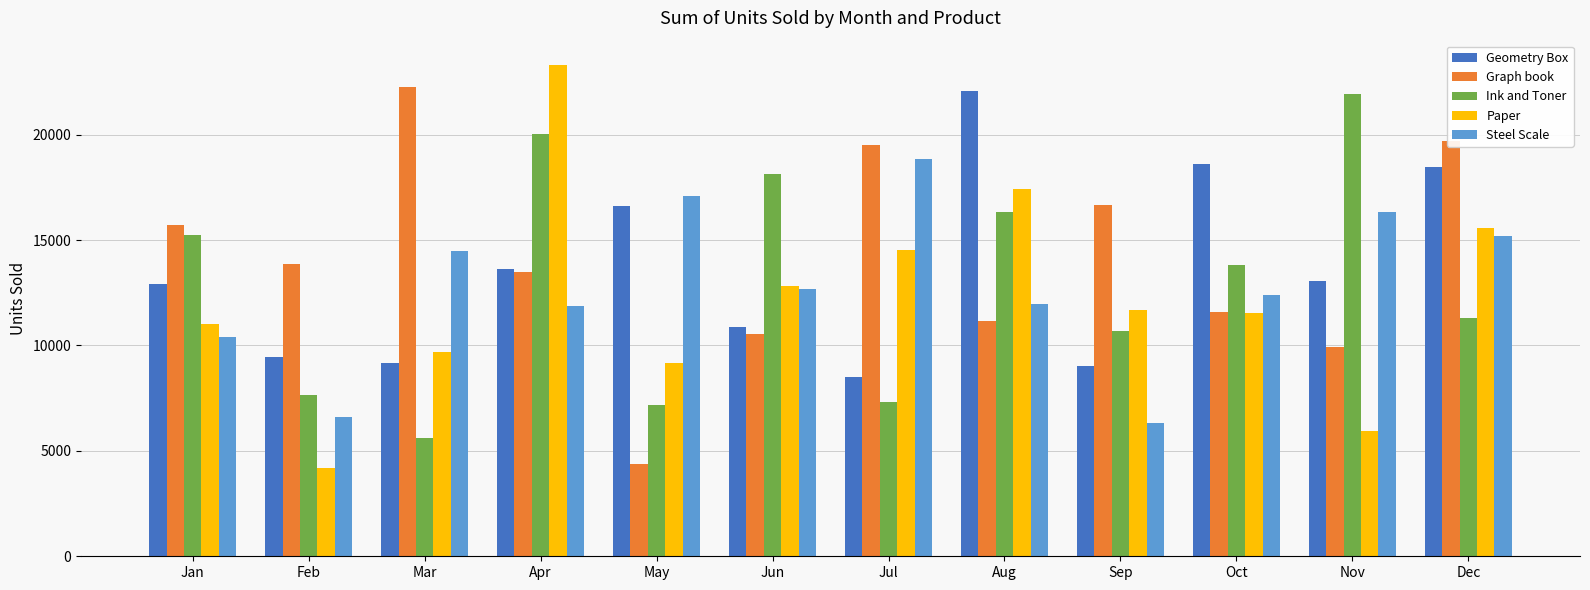

What is the lowest value of the Paper series?

4177.0